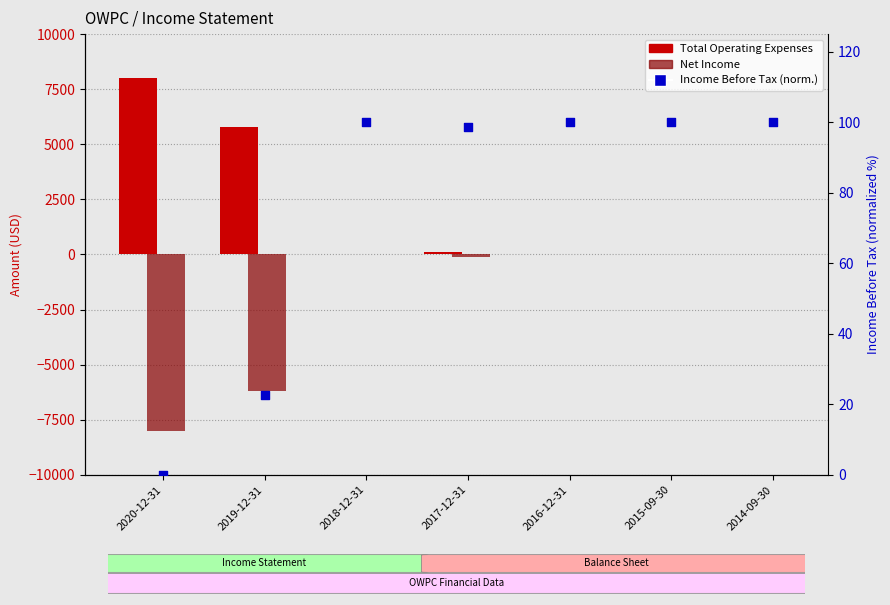

At how many categories does at least one series exceed -7865?

7